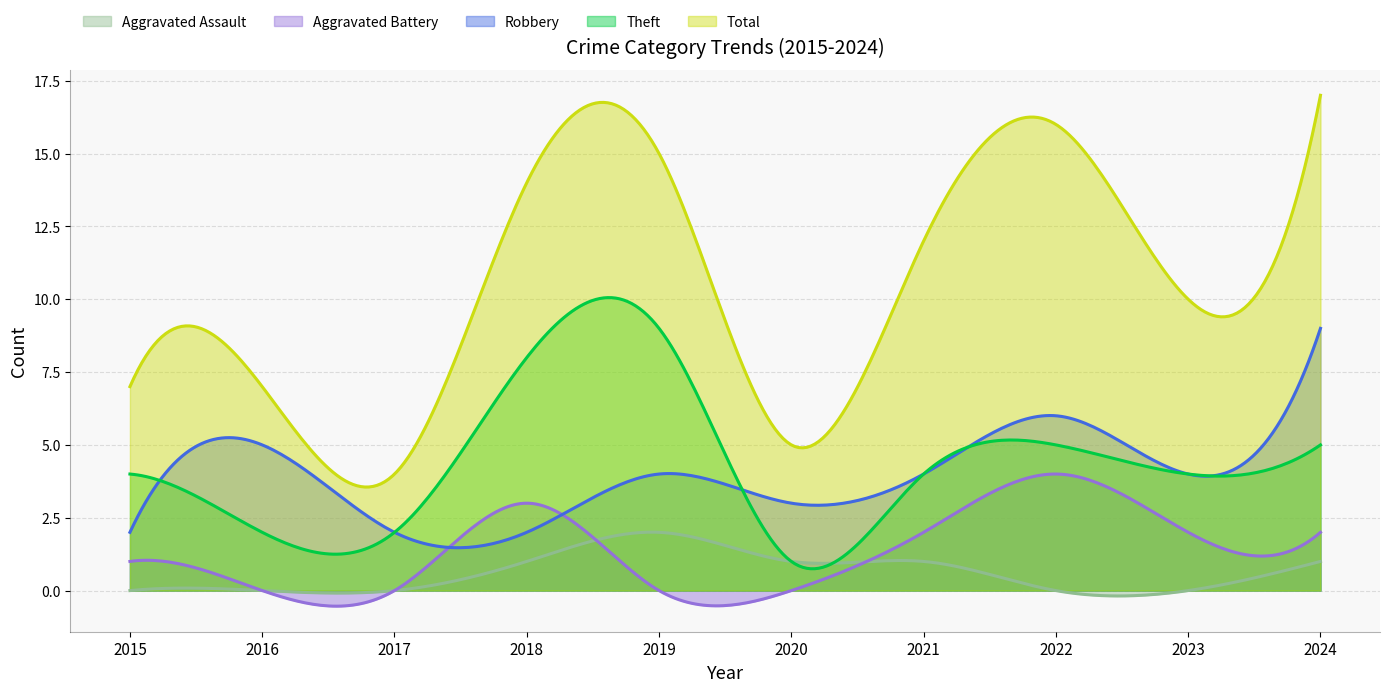

At which label is Total closest to 10?

2023